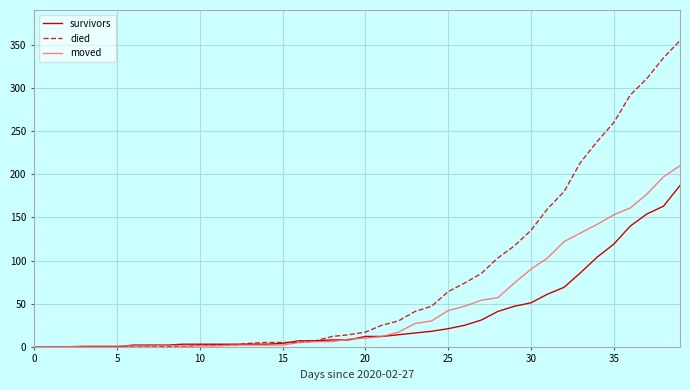

Which series has the largest total across all categories?

died